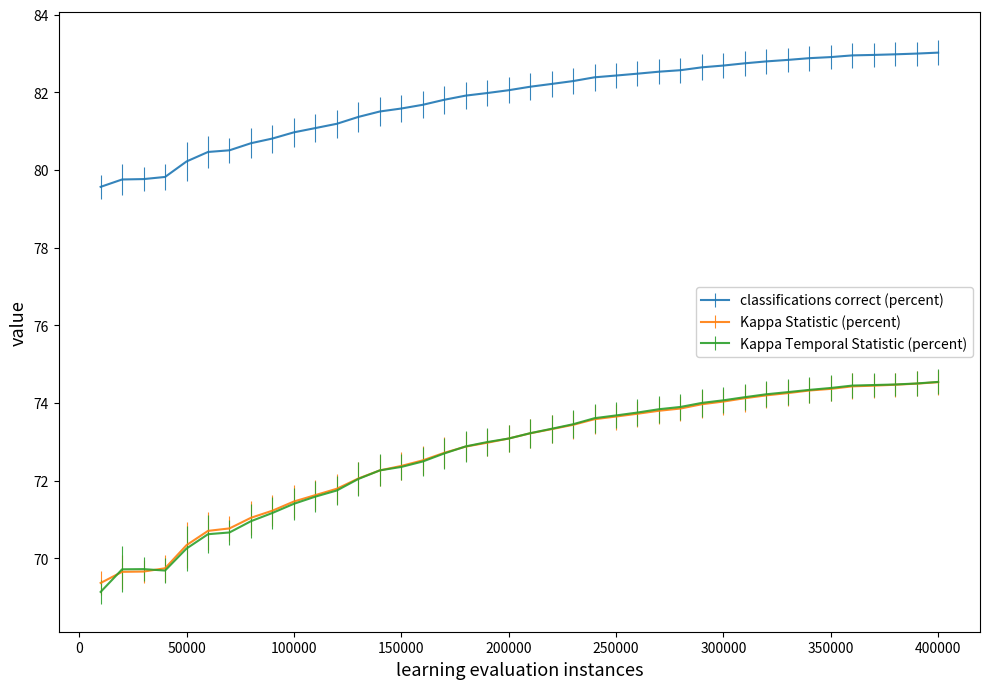

What is the difference between the second highest and minimum values in the classifications correct (percent) series?

3.4